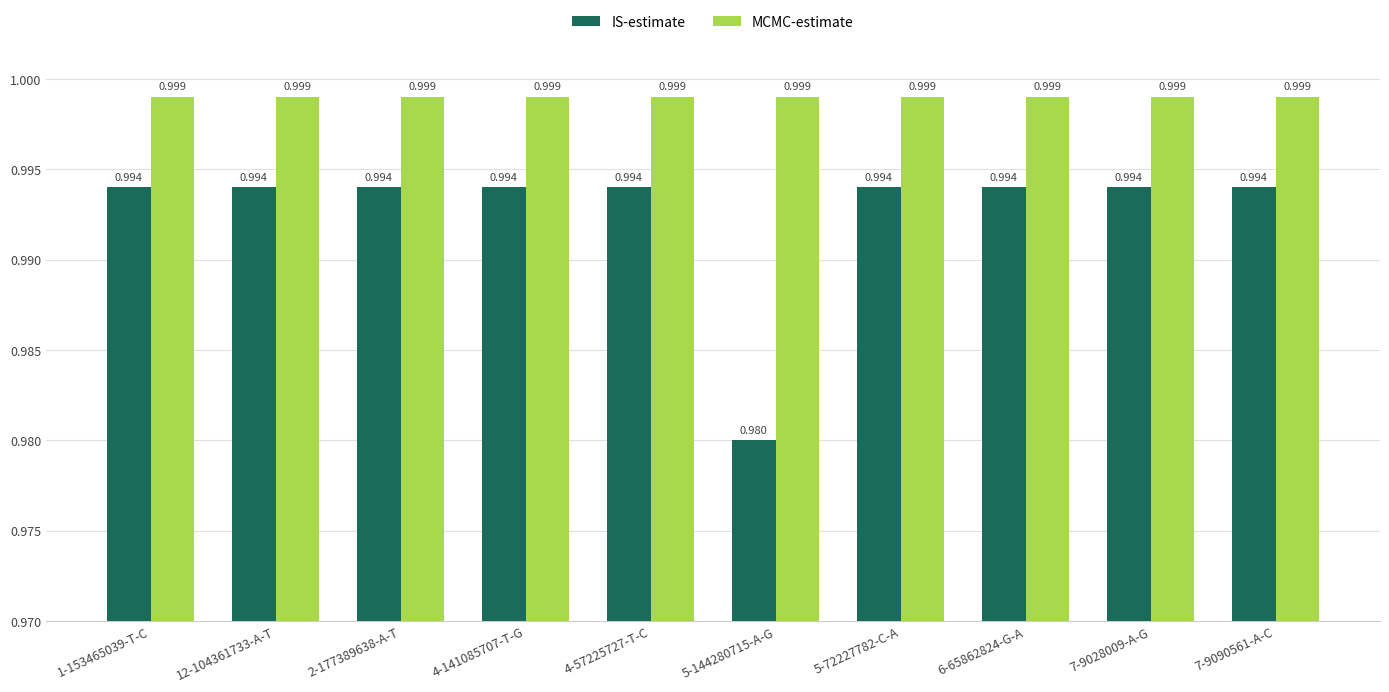

List the series in order of their overall mean, lowest first.

IS-estimate, MCMC-estimate